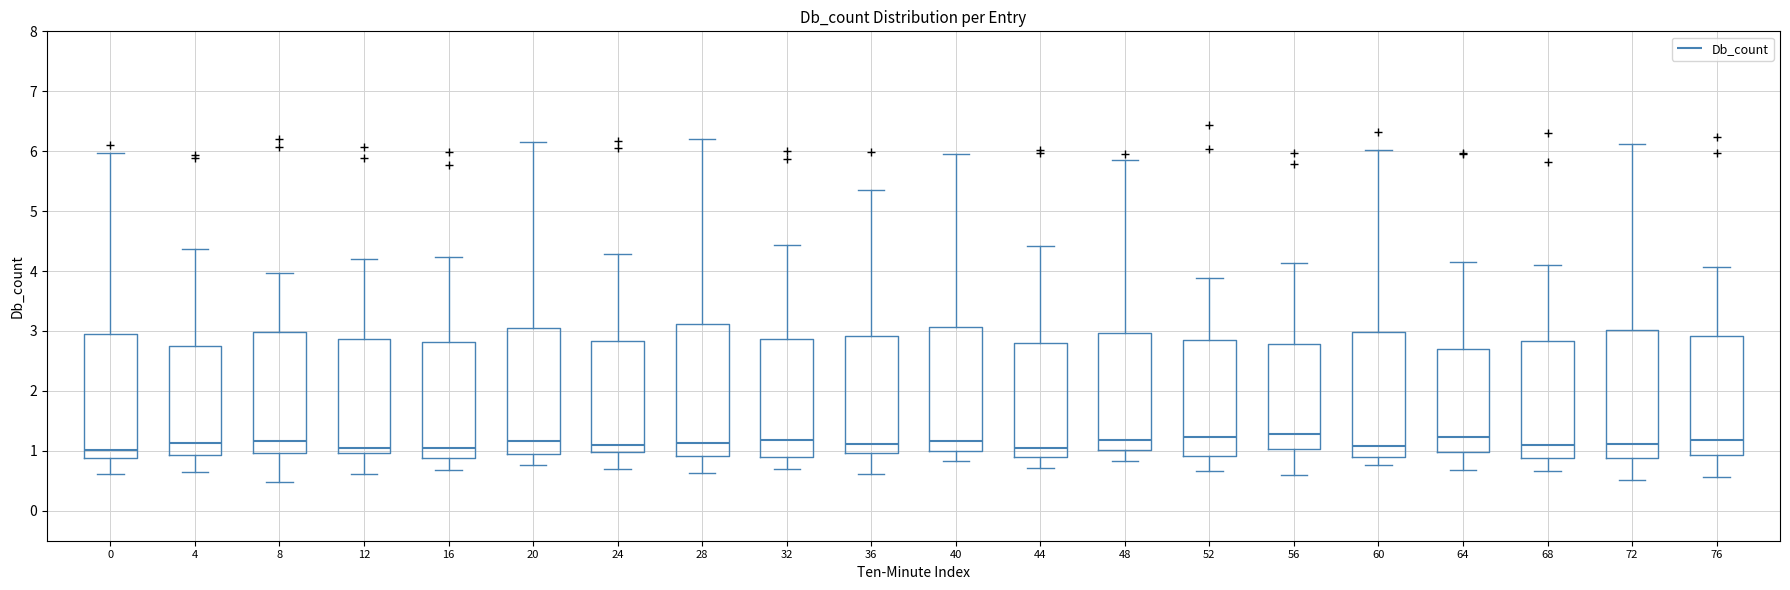

Reading left to right, read every box against the y-axis: the position of its median line, the range the box covers, and the ends of its whiskers. The values are not printed on the chart, so give them approximately, as read against the axis.

0: median 1.0, box 0.9 to 3.0, whiskers 0.6 to 6.0
4: median 1.1, box 0.9 to 2.8, whiskers 0.6 to 4.4
8: median 1.2, box 1.0 to 3.0, whiskers 0.5 to 4.0
12: median 1.1, box 1.0 to 2.9, whiskers 0.6 to 4.2
16: median 1.1, box 0.9 to 2.8, whiskers 0.7 to 4.2
20: median 1.2, box 1.0 to 3.0, whiskers 0.8 to 6.2
24: median 1.1, box 1.0 to 2.8, whiskers 0.7 to 4.3
28: median 1.1, box 0.9 to 3.1, whiskers 0.6 to 6.2
32: median 1.2, box 0.9 to 2.9, whiskers 0.7 to 4.4
36: median 1.1, box 1.0 to 2.9, whiskers 0.6 to 5.4
40: median 1.2, box 1.0 to 3.1, whiskers 0.8 to 6.0
44: median 1.0, box 0.9 to 2.8, whiskers 0.7 to 4.4
48: median 1.2, box 1.0 to 3.0, whiskers 0.8 to 5.9
52: median 1.2, box 0.9 to 2.8, whiskers 0.7 to 3.9
56: median 1.3, box 1.0 to 2.8, whiskers 0.6 to 4.1
60: median 1.1, box 0.9 to 3.0, whiskers 0.8 to 6.0
64: median 1.2, box 1.0 to 2.7, whiskers 0.7 to 4.2
68: median 1.1, box 0.9 to 2.8, whiskers 0.7 to 4.1
72: median 1.1, box 0.9 to 3.0, whiskers 0.5 to 6.1
76: median 1.2, box 0.9 to 2.9, whiskers 0.6 to 4.1